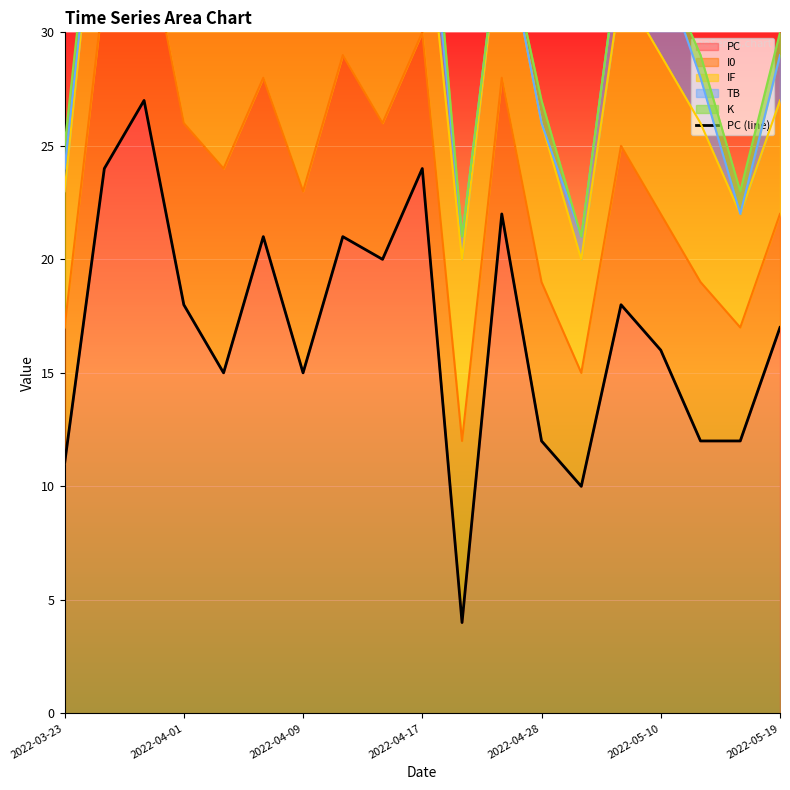

What is the minimum value for PC?

4